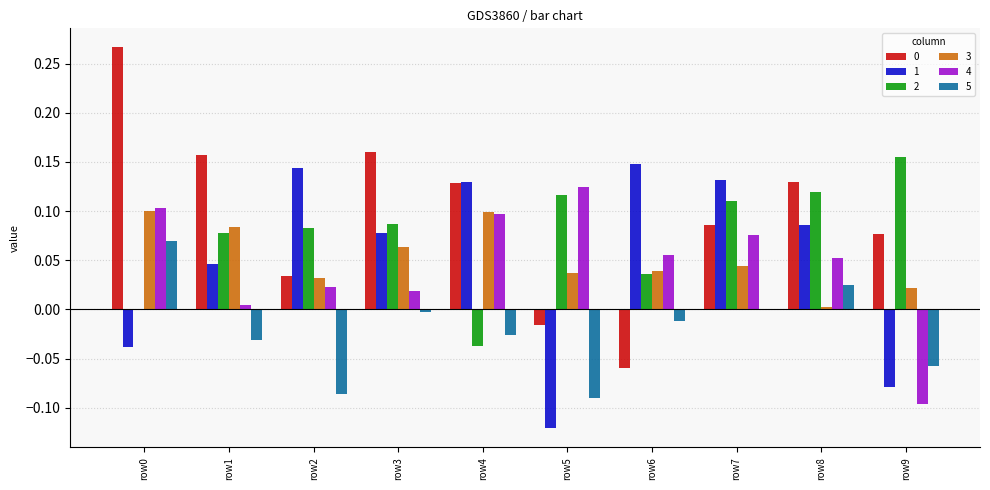

Is the value of 0 at row5 greater than the value of 1 at row0?

Yes